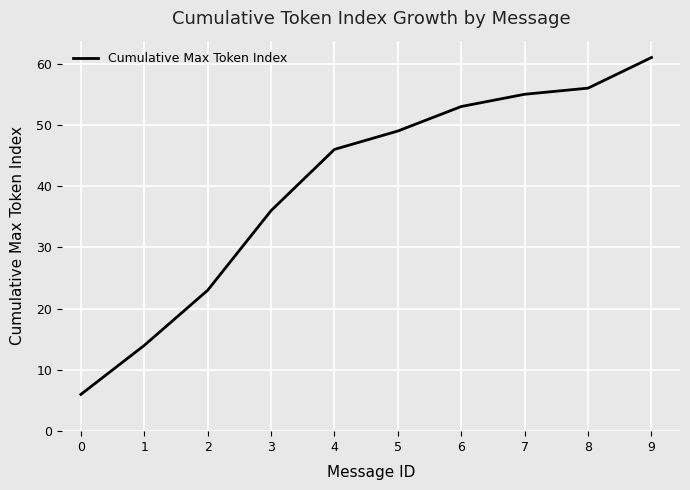

Where is the data nearest to the value 33?

3